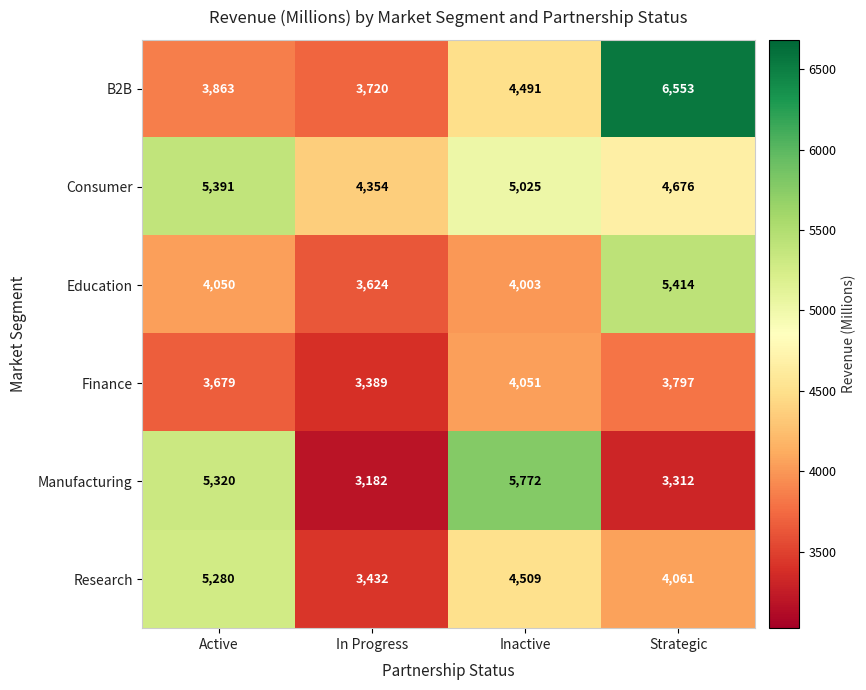

At which label does Consumer first exceed 5025?

Active